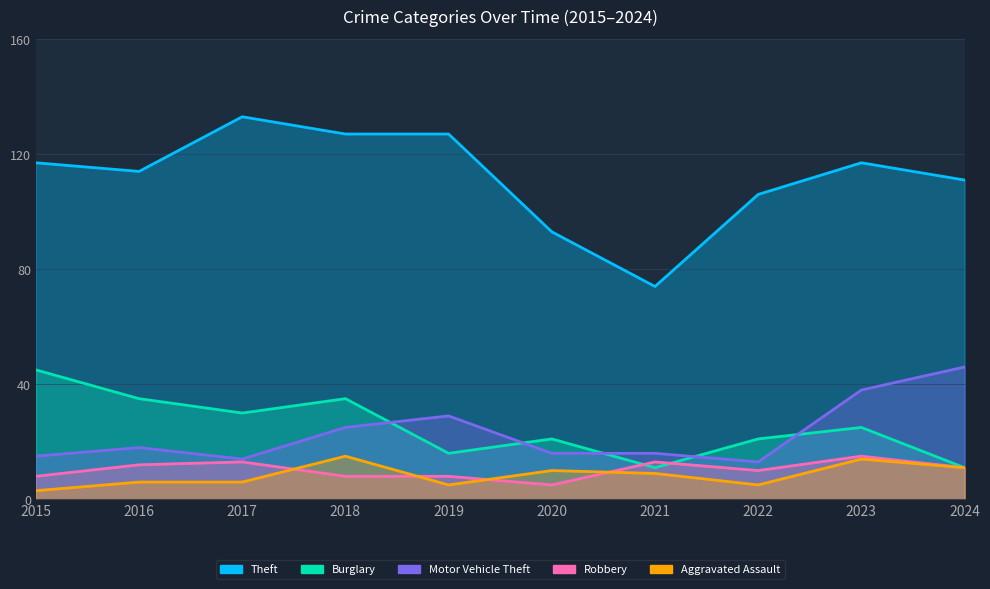

True or false: Theft and Aggravated Assault intersect in this chart.

False